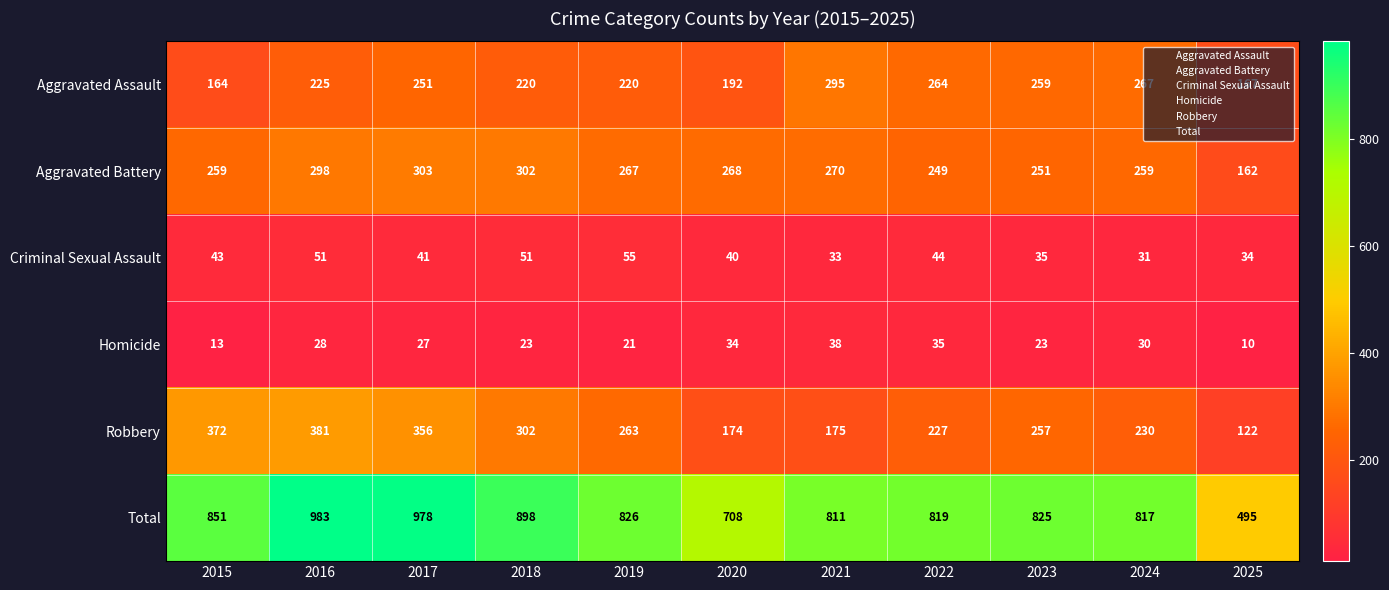

What is the difference between the highest and lowest values at 2020?

674